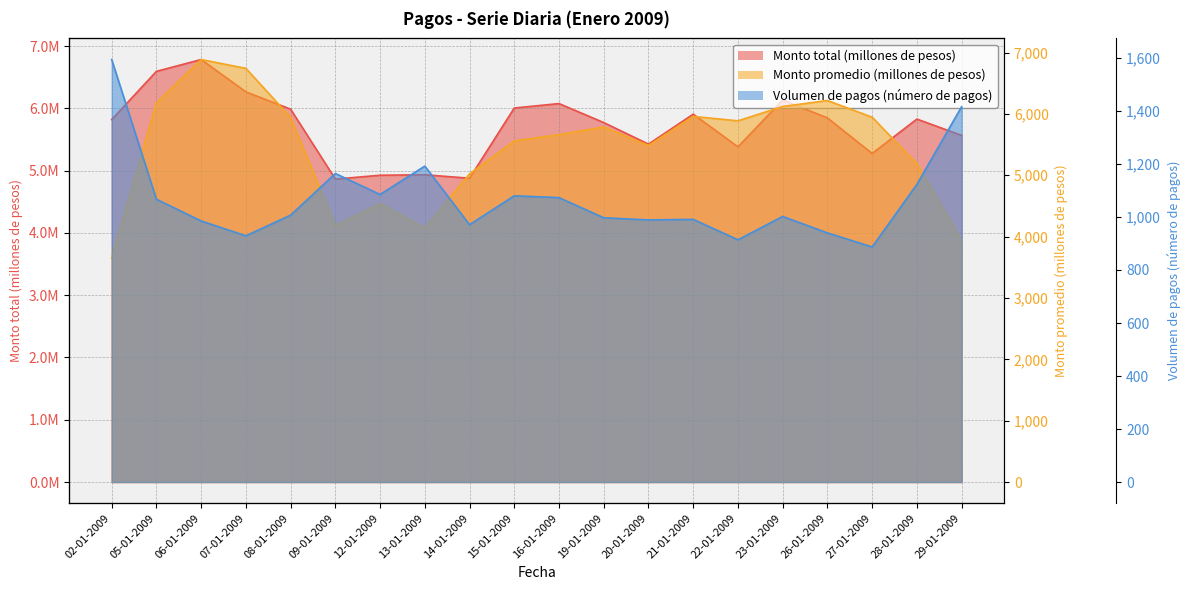

Count the number of categories in the chart.

20